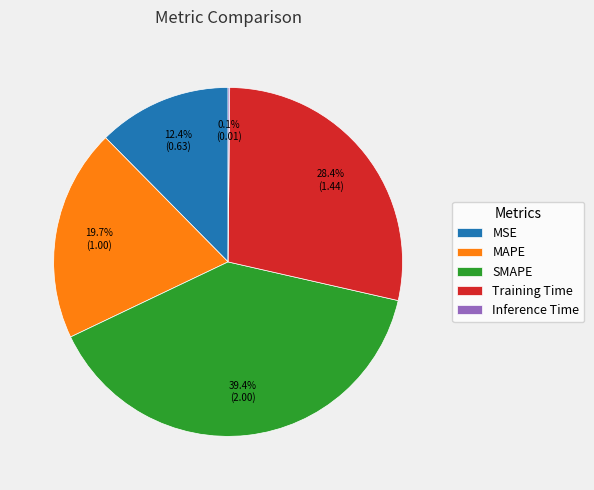

Which has a higher value, MSE or MAPE?

MAPE